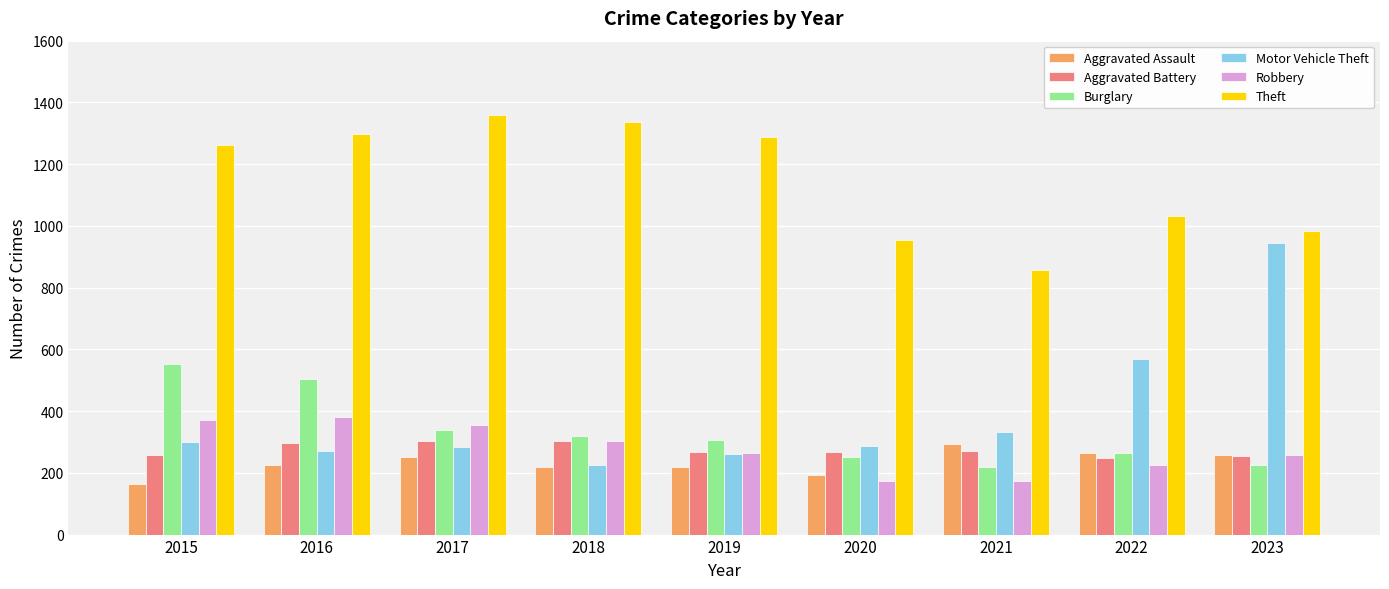

What is the spread (max minus min) of values at 2021?

681